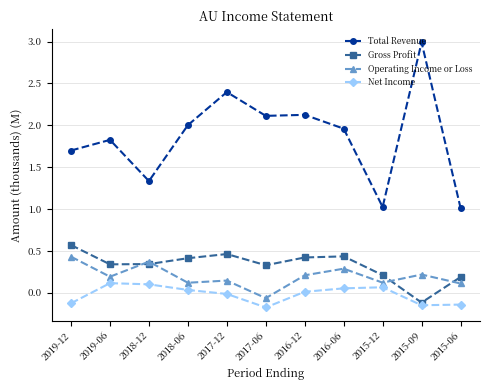

What is the label of the 6th point from the left?

2017-06